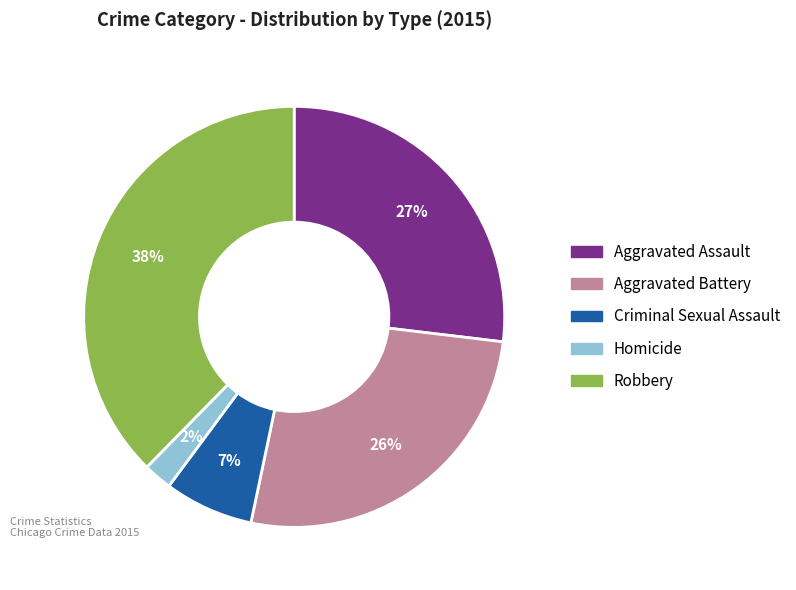

Between Aggravated Battery and Criminal Sexual Assault, which is larger?

Aggravated Battery